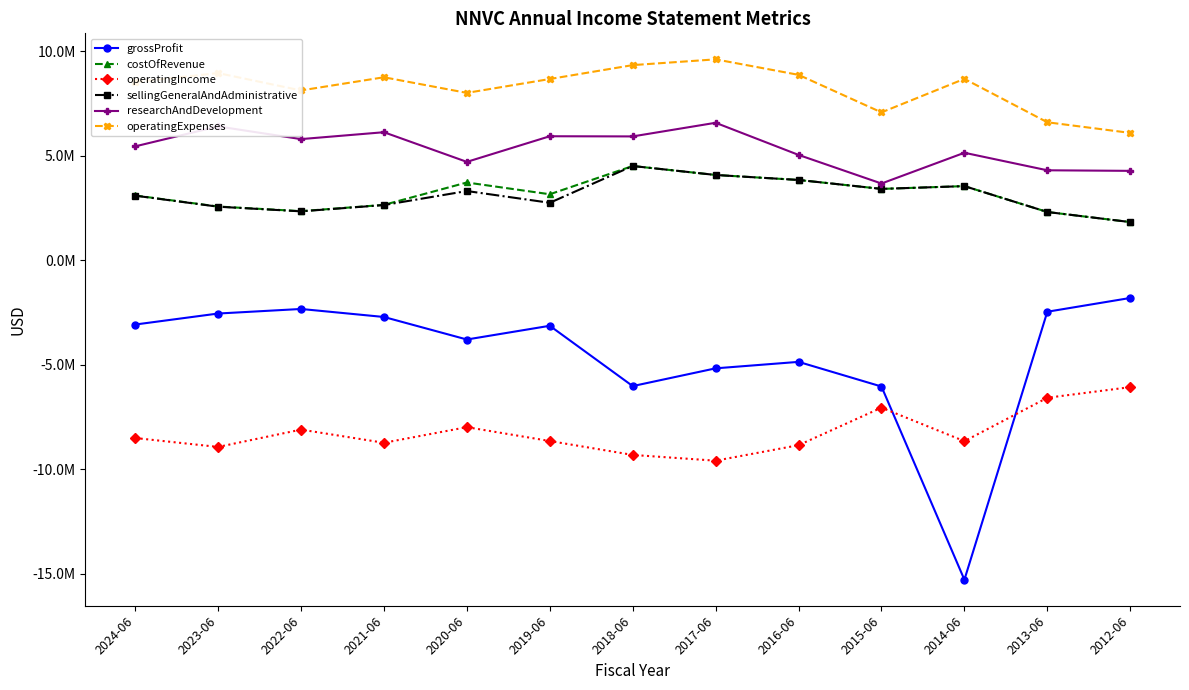

Does the chart have visible grid lines?

No